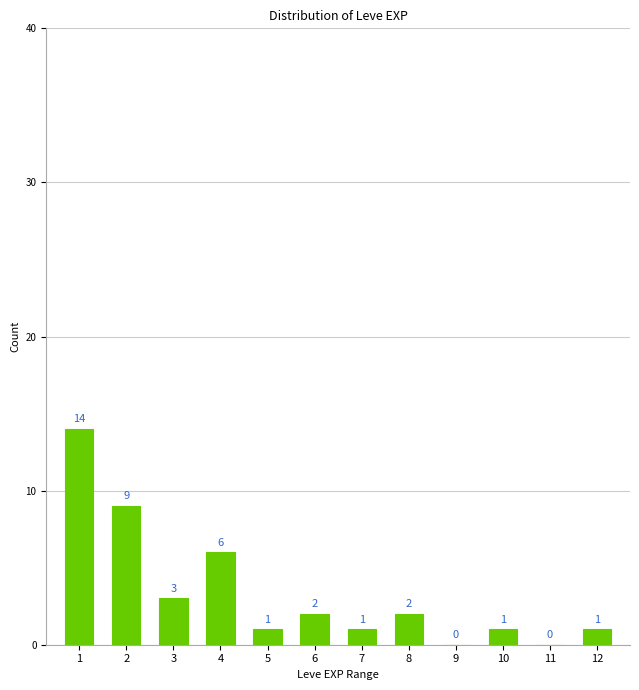

Reading left to right, transcribe all the data shown in this chart.

1=14	2=9	3=3	4=6	5=1	6=2	7=1	8=2	9=0	10=1	11=0	12=1